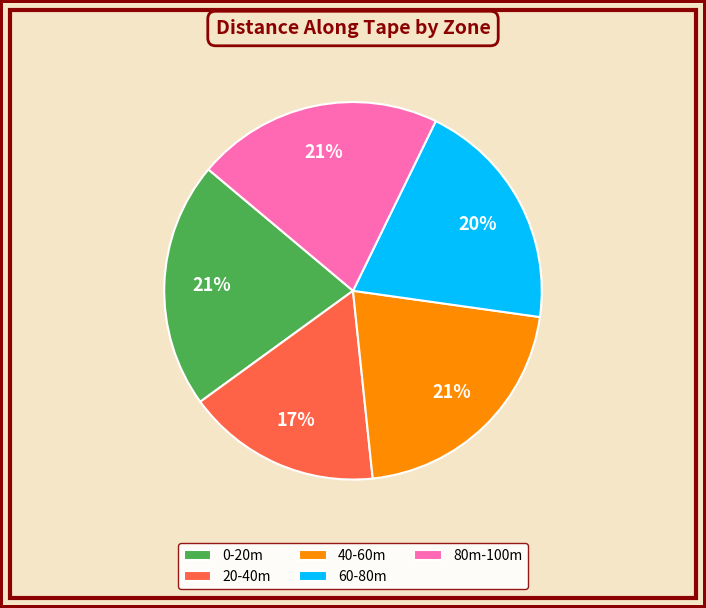

Between 40-60m and 60-80m, which is larger?

40-60m